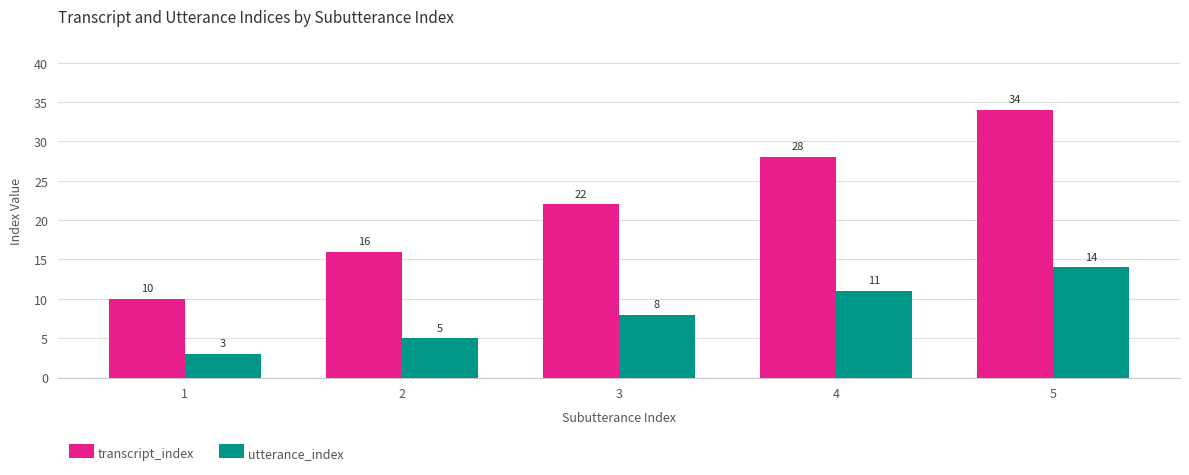

Reading left to right, transcribe all the data shown in this chart.

transcript_index: 1=10	2=16	3=22	4=28	5=34
utterance_index: 1=3	2=5	3=8	4=11	5=14